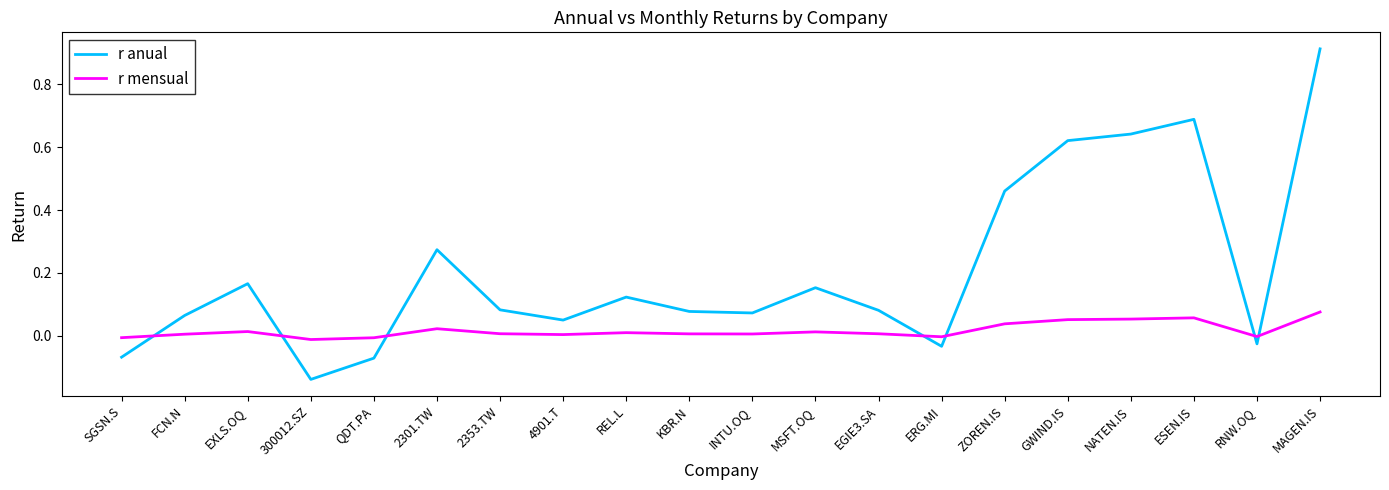

Which category has the lowest value across all series?

300012.SZ